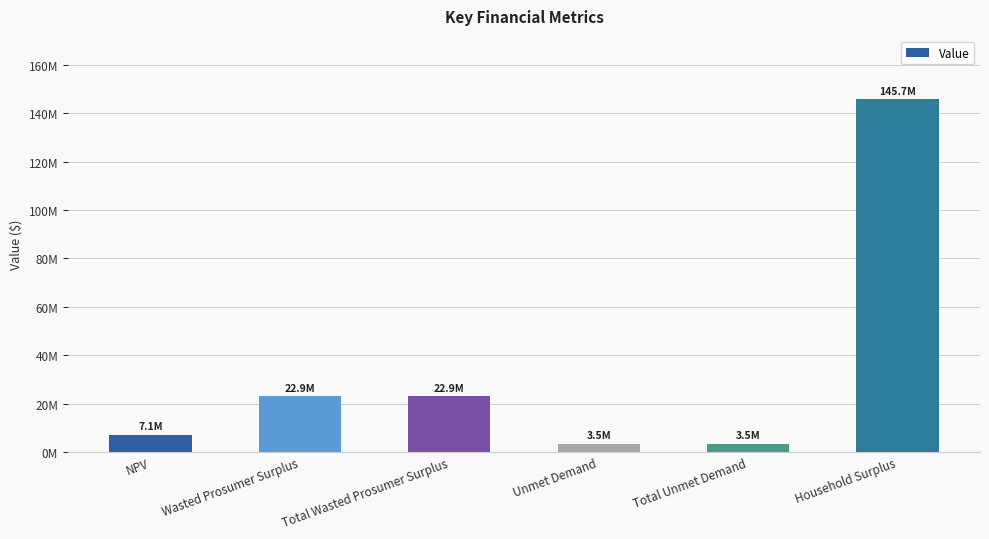

How many data points are less than 22941778?

3